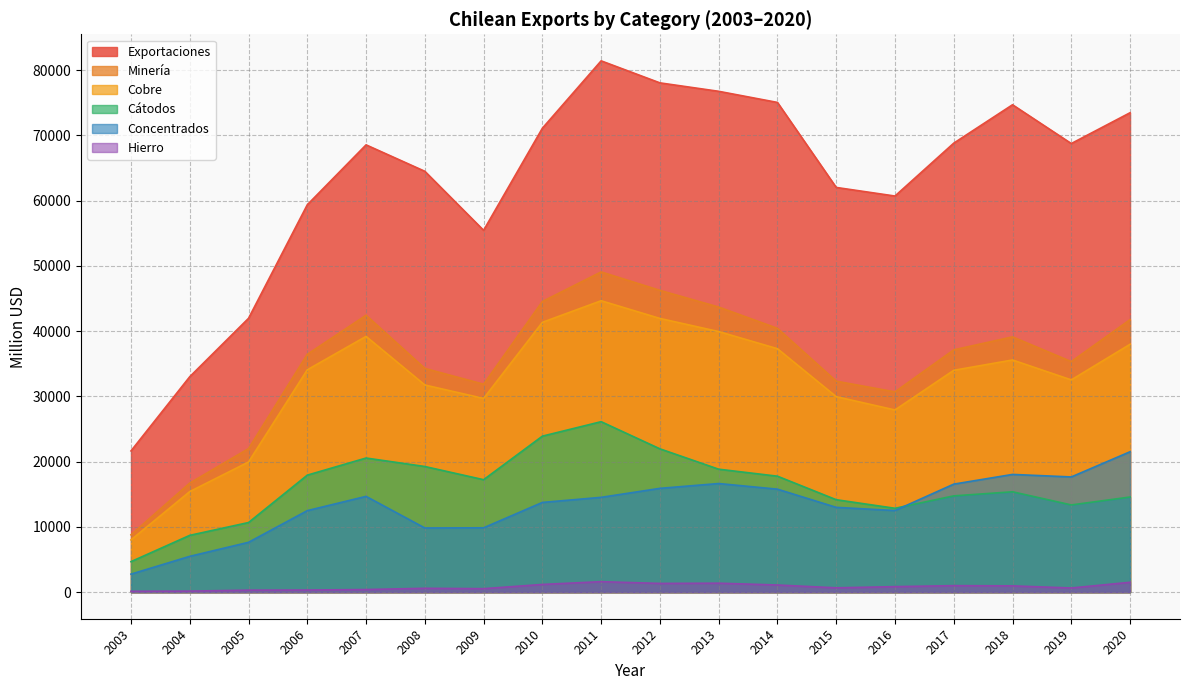

Reading left to right, what are all the values shown in this chart?

Exportaciones: 21651	33025	41974	59380	68561	64510	55463	71109	81438	78063	76770	75065	62035	60718	68823	74708	68763	73485
Minería: 8789	16721	21998	36456	42445	34293	31877	44552	49083	46260	43700	40437	32340	30698	37139	39130	35340	41770
Cobre: 8011	15417	19949	34087	39204	31755	29695	41361	44670	41955	39946	37317	29967	27928	34006	35588	32536	37993
Cátodos: 4679	8709	10673	17938	20560	19261	17240	23913	26132	21970	18848	17777	14171	12857	14759	15385	13371	14582
Concentrados: 2764	5492	7642	12496	14683	9837	9866	13754	14534	15912	16651	15788	12999	12512	16560	18047	17661	21523
Hierro: 137	161	308	328	402	593	534	1183	1610	1339	1375	1097	665	848	999	965	640	1512